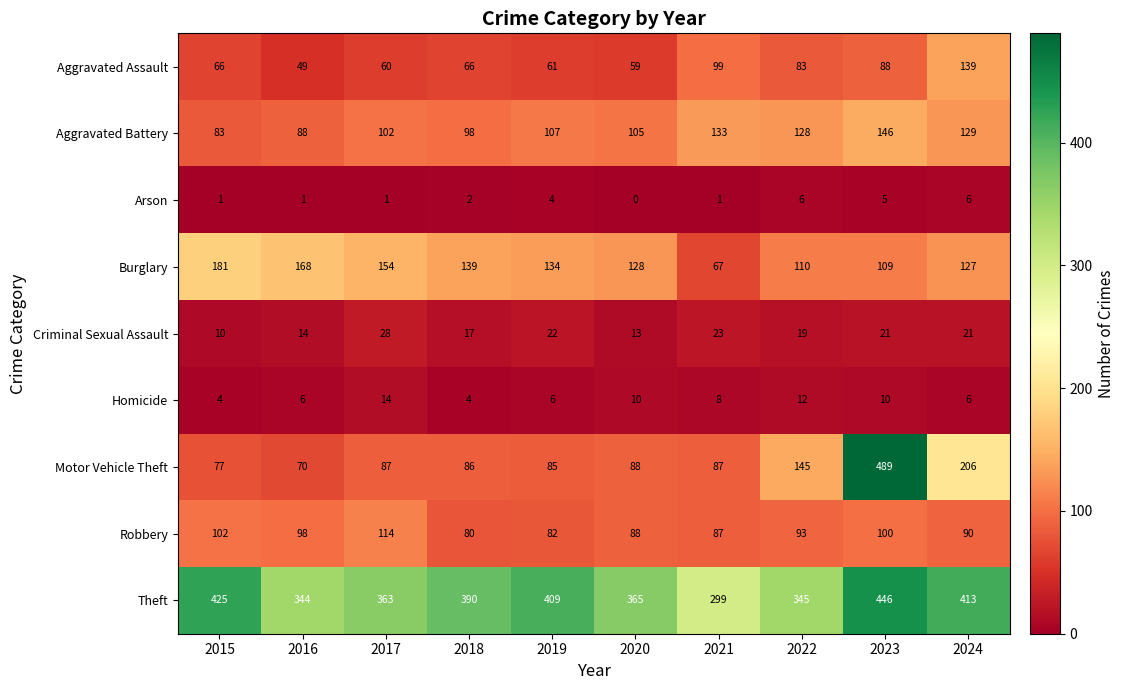

What is the greatest value displayed?

489